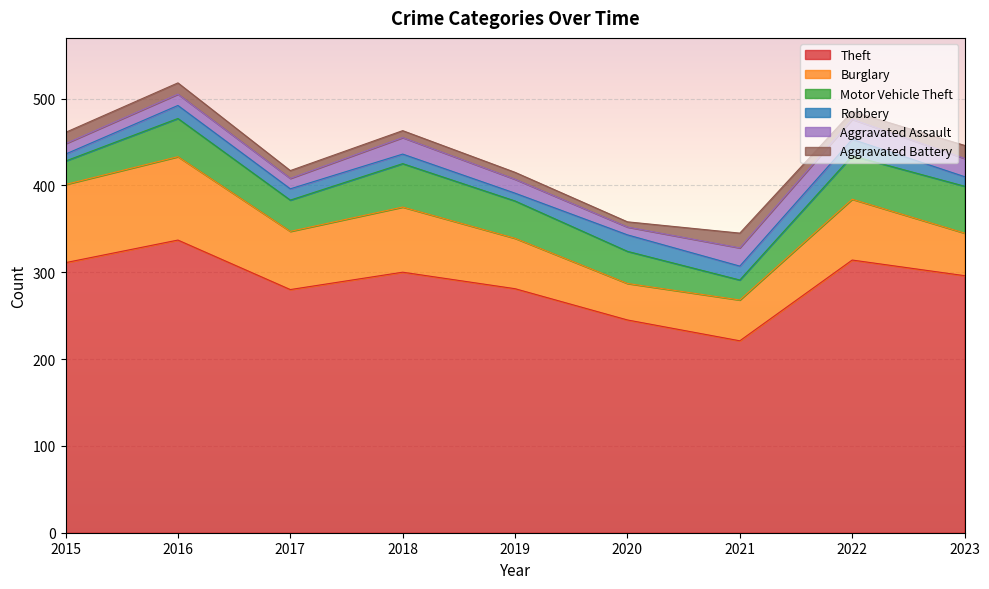

What is the sum of all Aggravated Battery values?

98